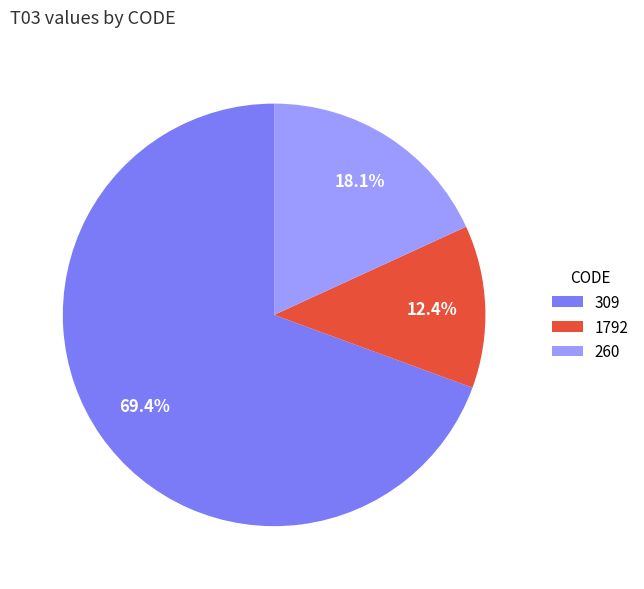

Count the number of slices in the pie.

3